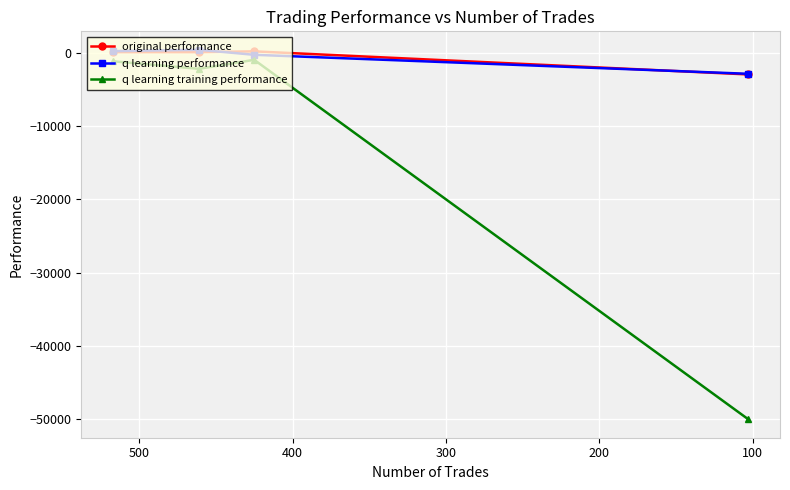

What is the greatest value displayed?

388.0